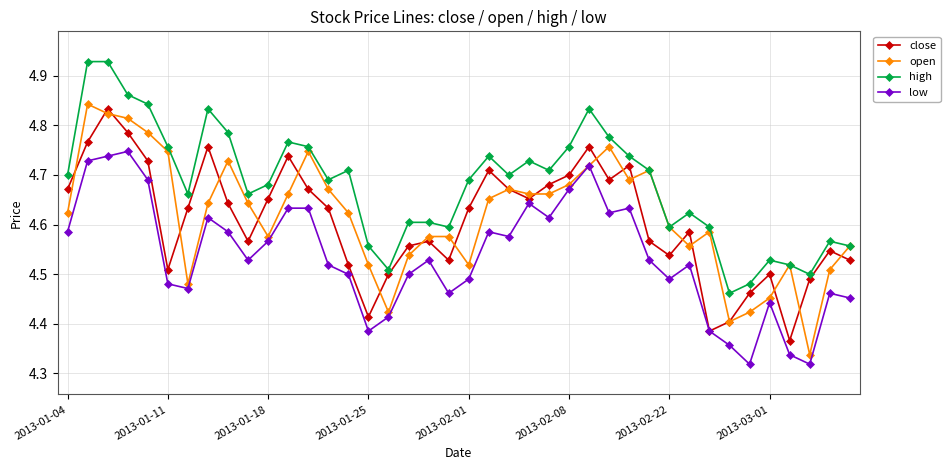

Does the chart have visible grid lines?

Yes